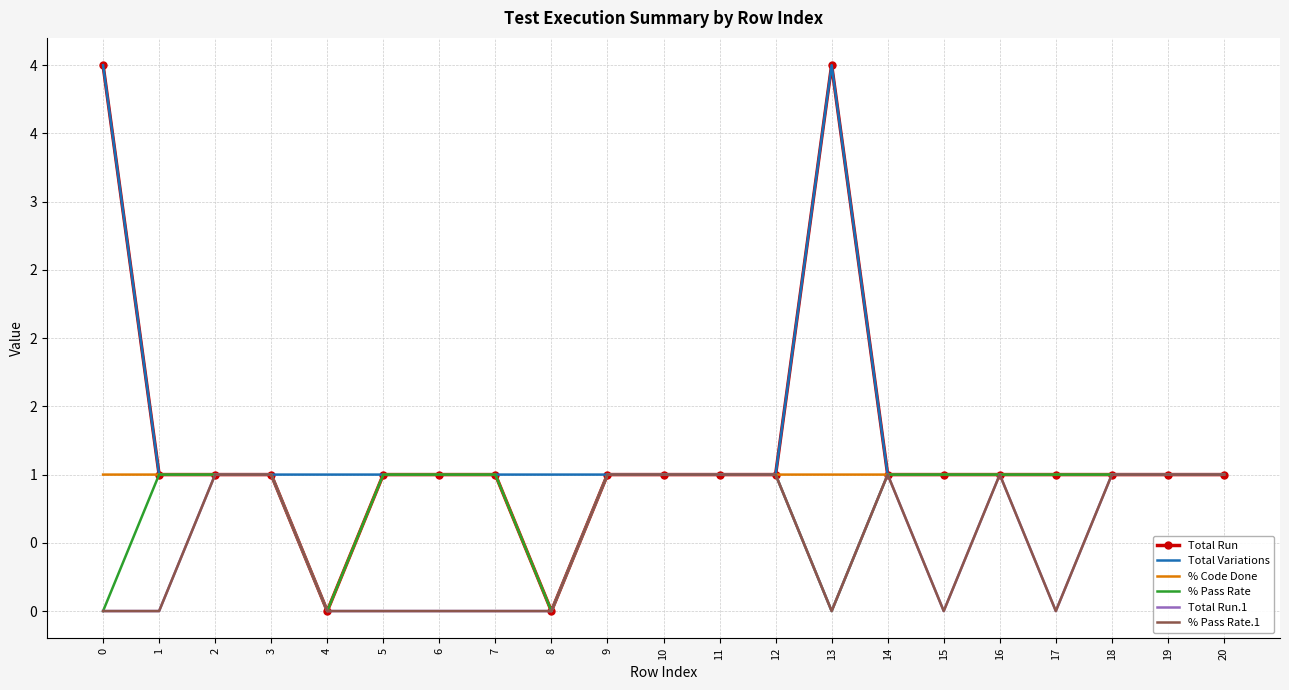

What is the value of the Total Run point at the 19th from the left?

1